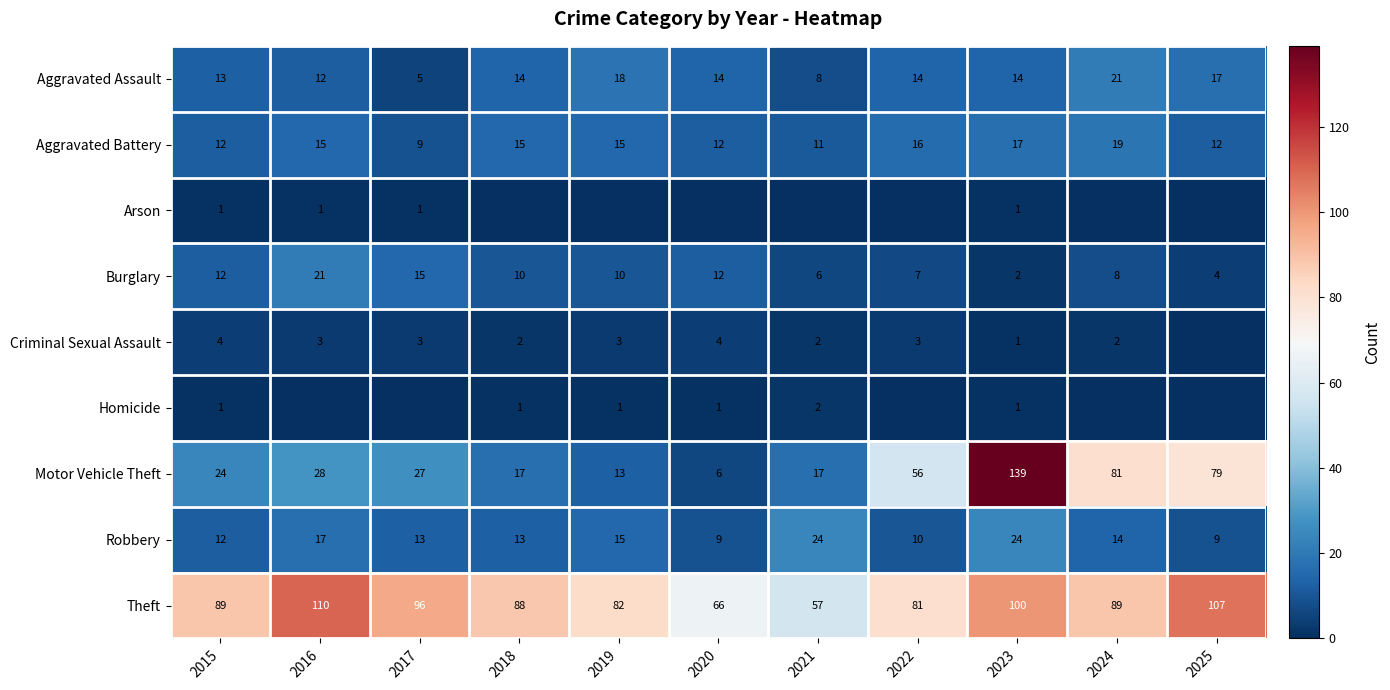

How many series are shown in this chart?

9